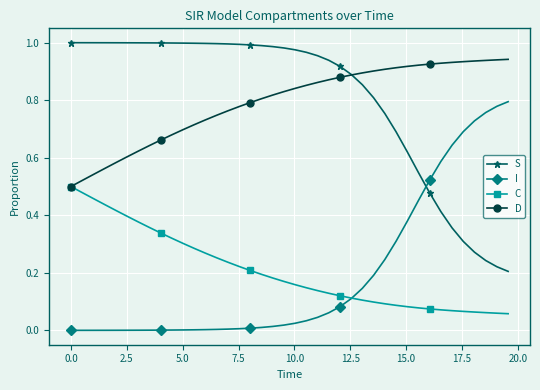

After their last crossing, which series has the higher values: I or S?

I